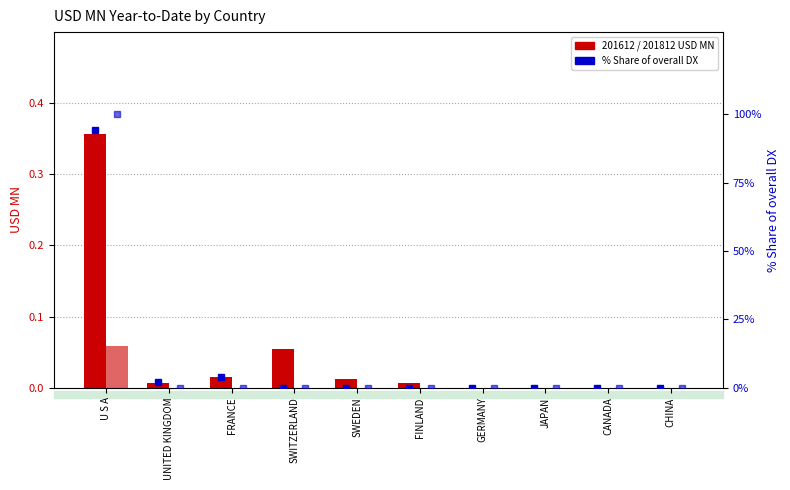

At how many categories does at least one series exceed 54?

1